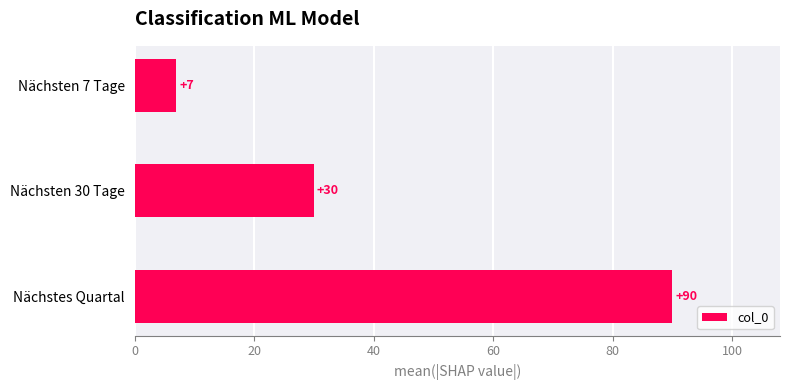

What position from the top is Nächsten 30 Tage?

2